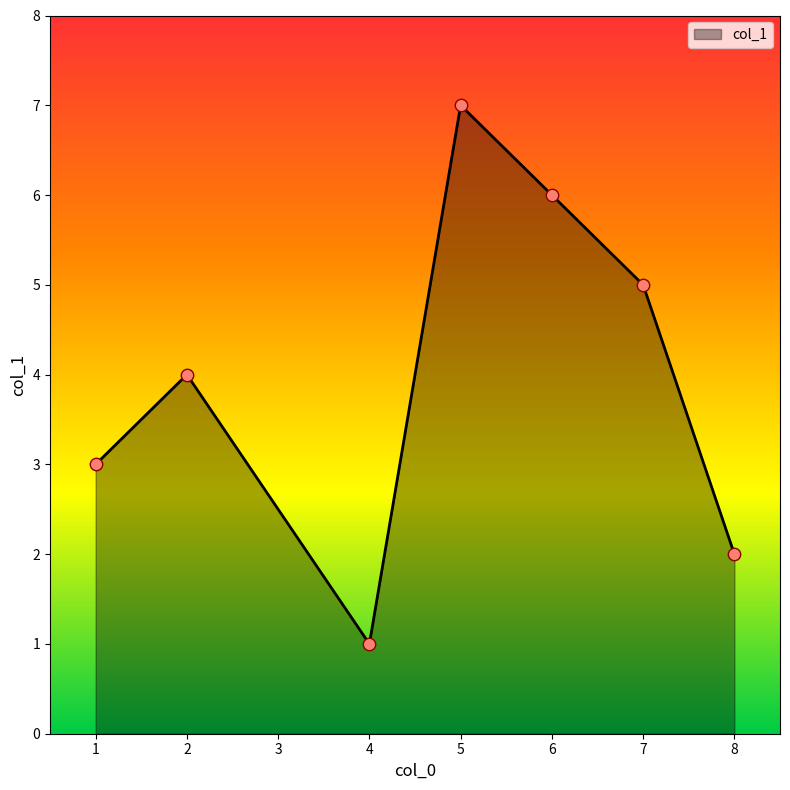

Between 1 and 6, which is larger?

6